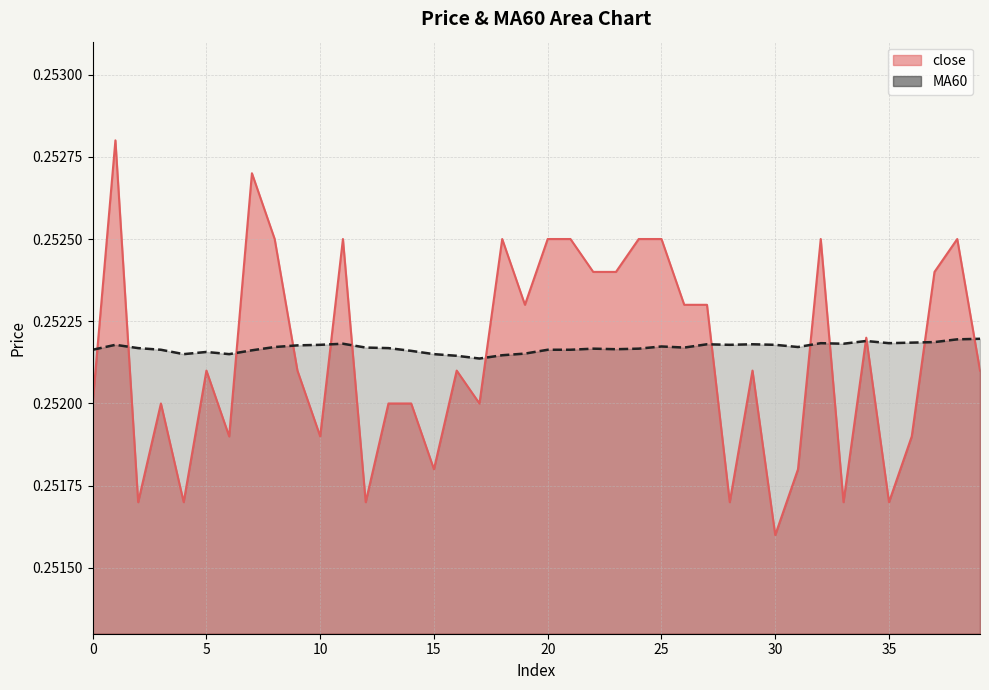

What is the greatest value displayed?

0.3